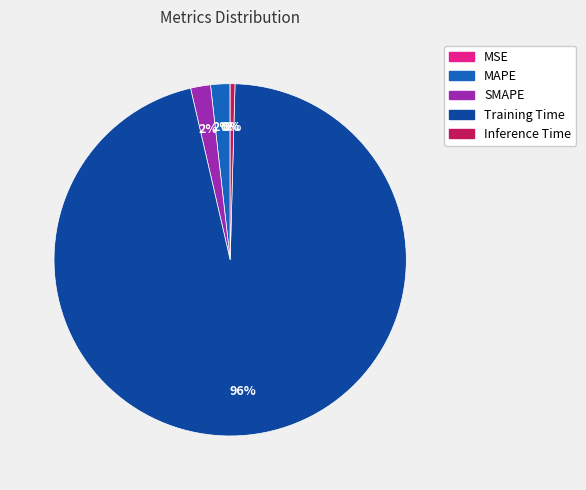

Which category accounts for the majority?

Training Time